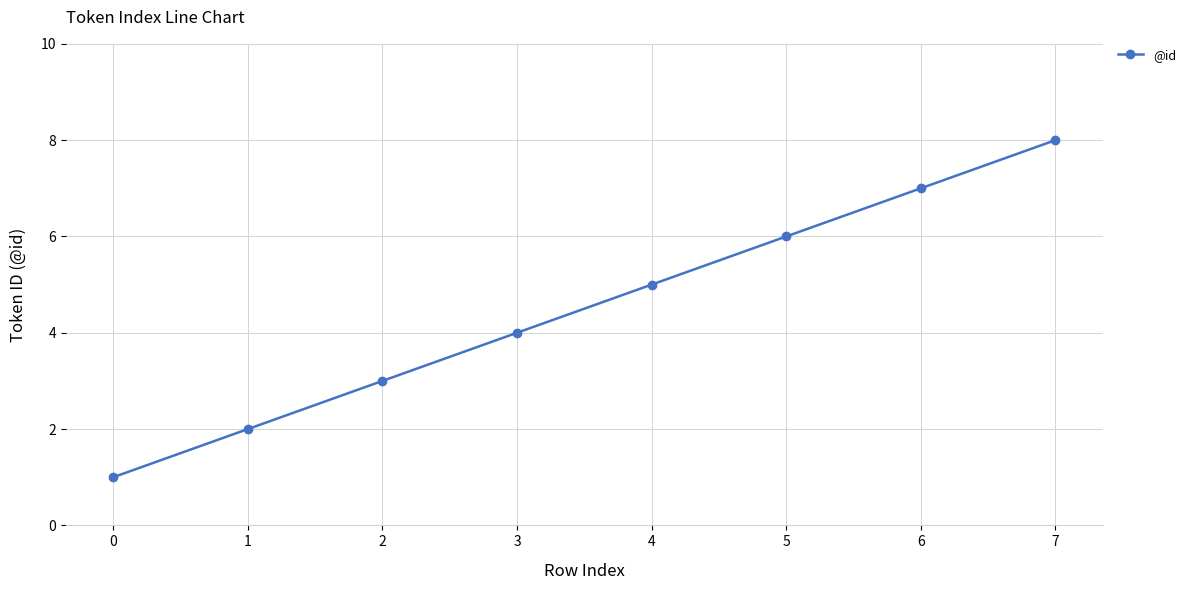

Rank the categories by value from highest to lowest.

7, 6, 5, 4, 3, 2, 1, 0